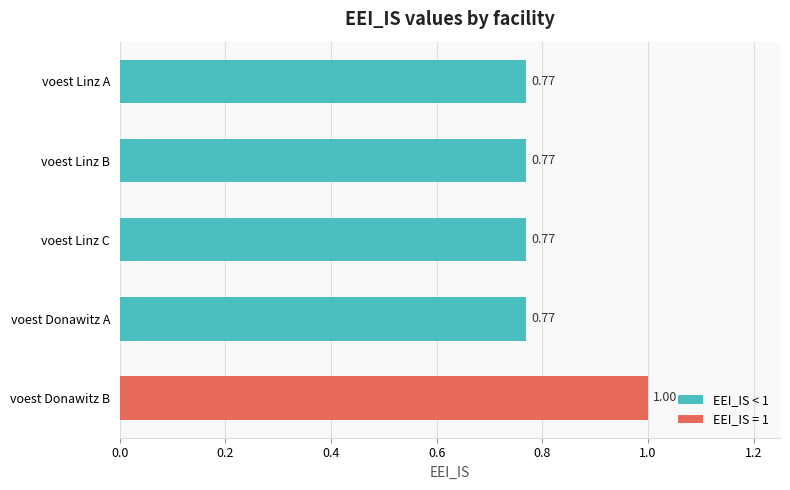

What is the sum of all values?

4.1